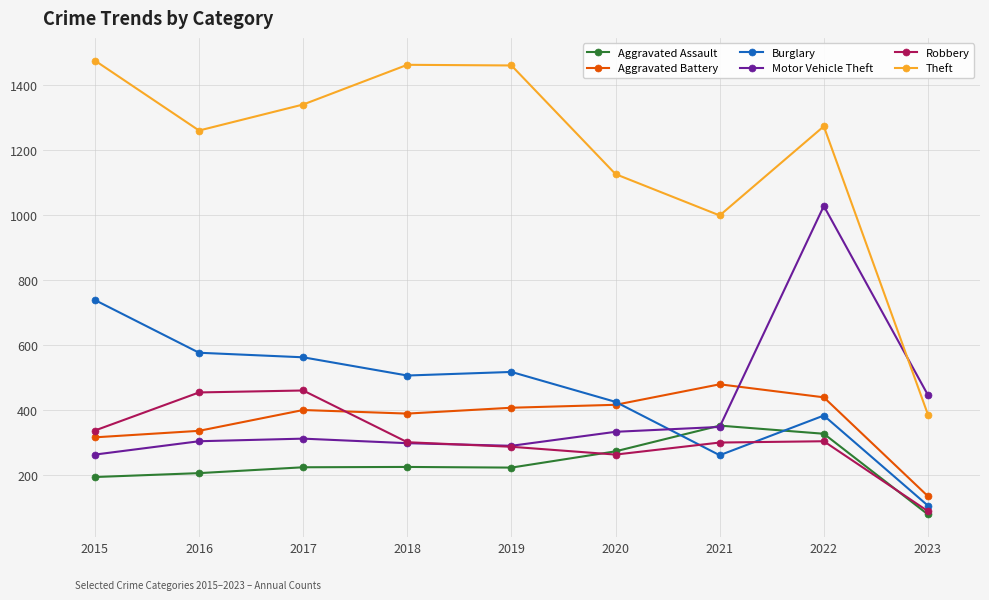

What is the sum of the Aggravated Assault values at 2018 and 2016?

431